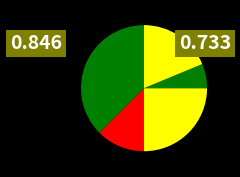

Which category has the smallest portion of the pie?

3